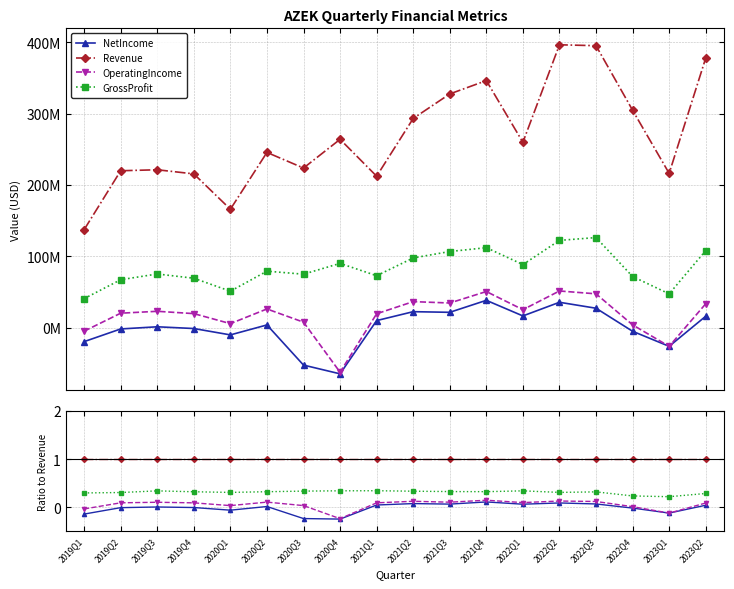

How many distinct data groups are displayed?

4